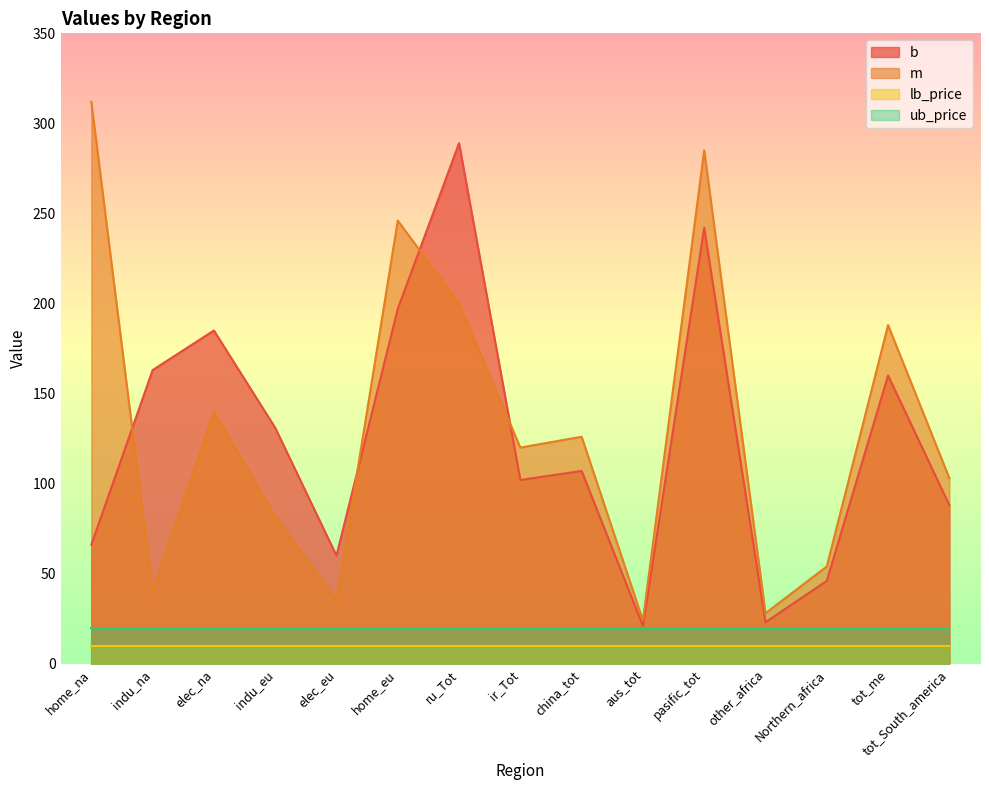

Where do m and b first cross each other?

home_na and indu_na